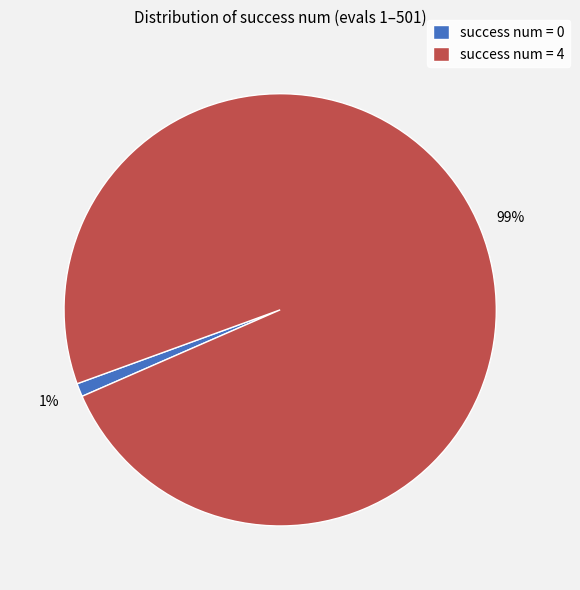

Which has a higher value, success num = 0 or success num = 4?

success num = 4